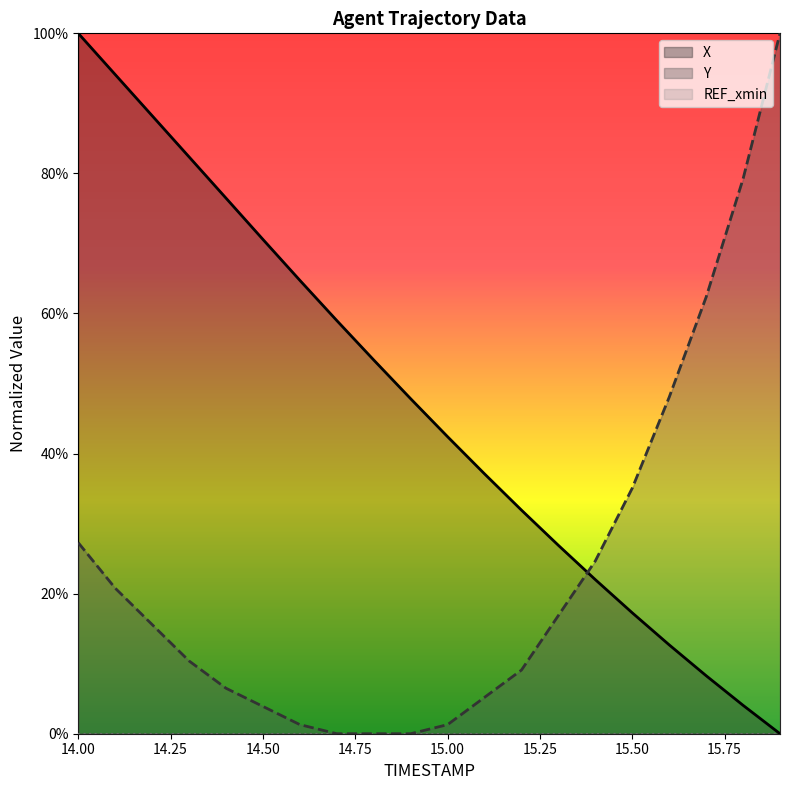

What is the value of the Y point at the 1st from the left?

0.3